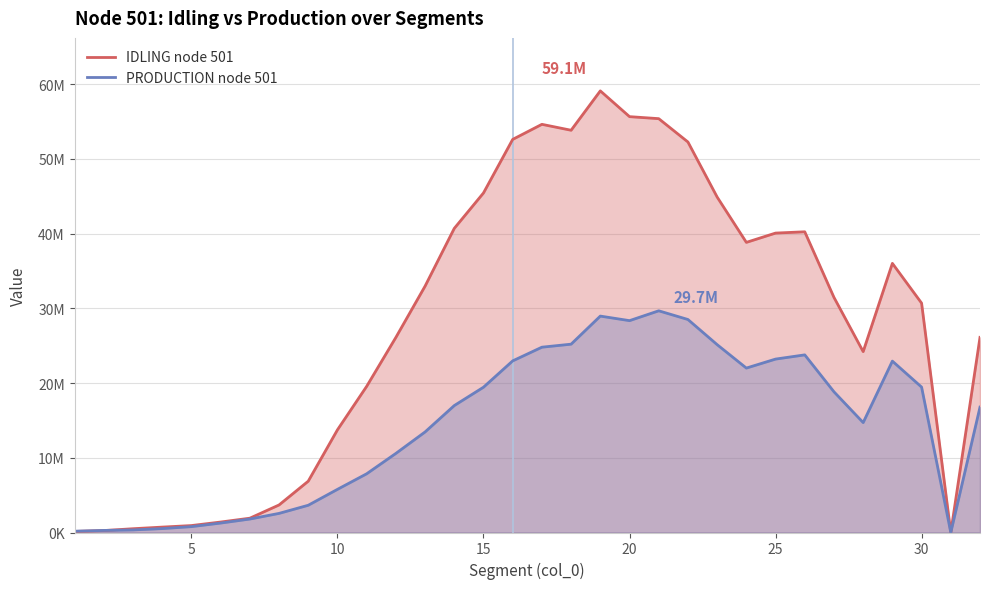

How many interior local peaks does the PRODUCTION node 501 series have?

4